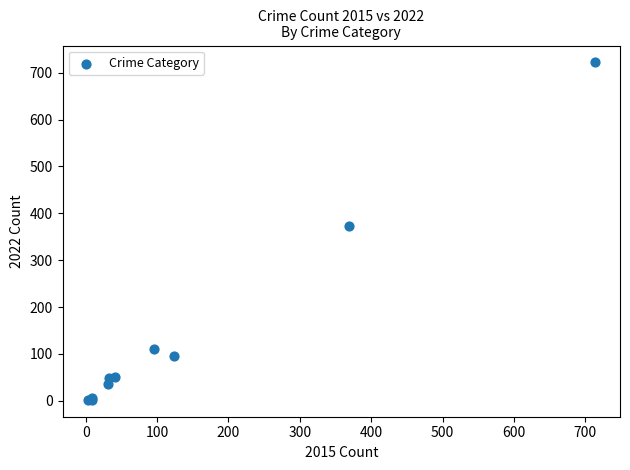

What Y value in the scatter plot is closest to 362?

372